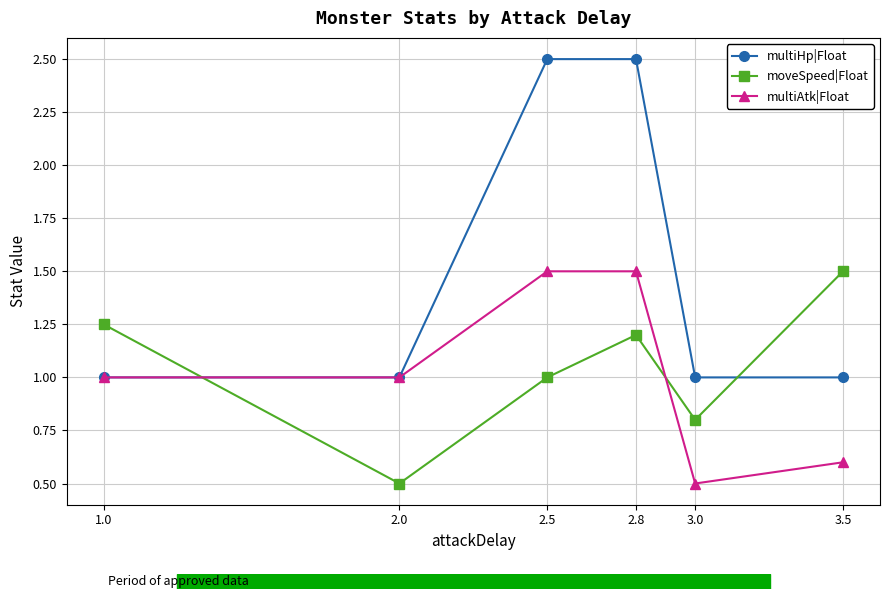

Which series changed the most between 2.8 and 3.0?

multiHp|Float